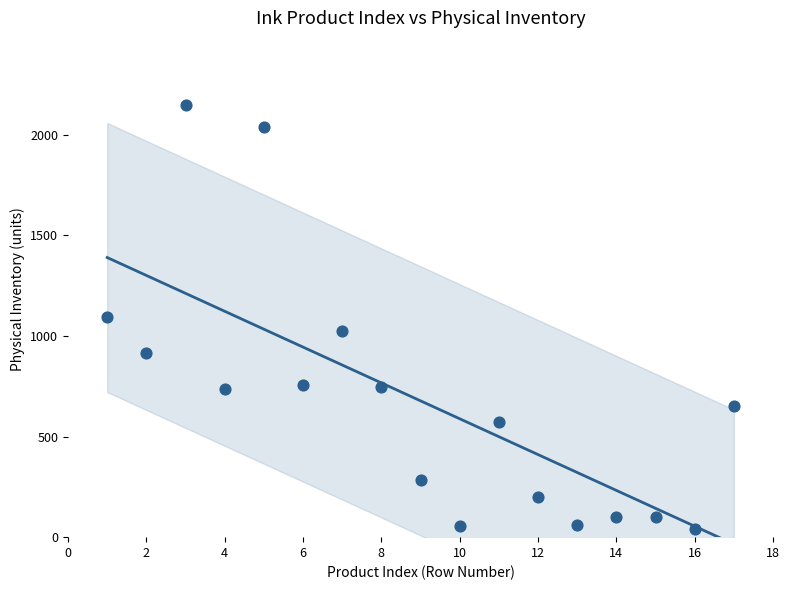

What is the range of Y values (max minus min)?

2106